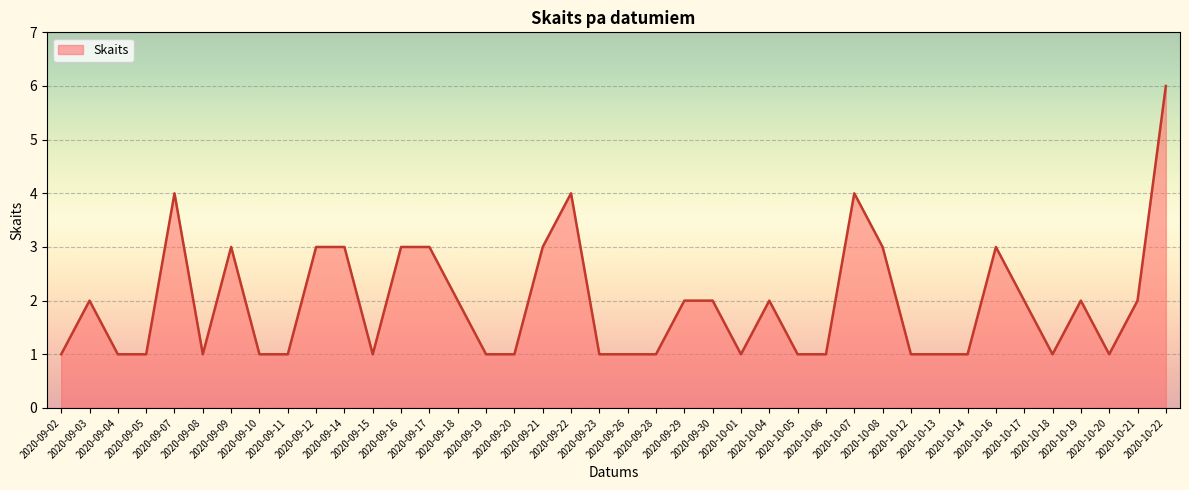

Reading right to left, list all the values displayed in this chart.

6	2	1	2	1	2	3	1	1	1	3	4	1	1	2	1	2	2	1	1	1	4	3	1	1	2	3	3	1	3	3	1	1	3	1	4	1	1	2	1